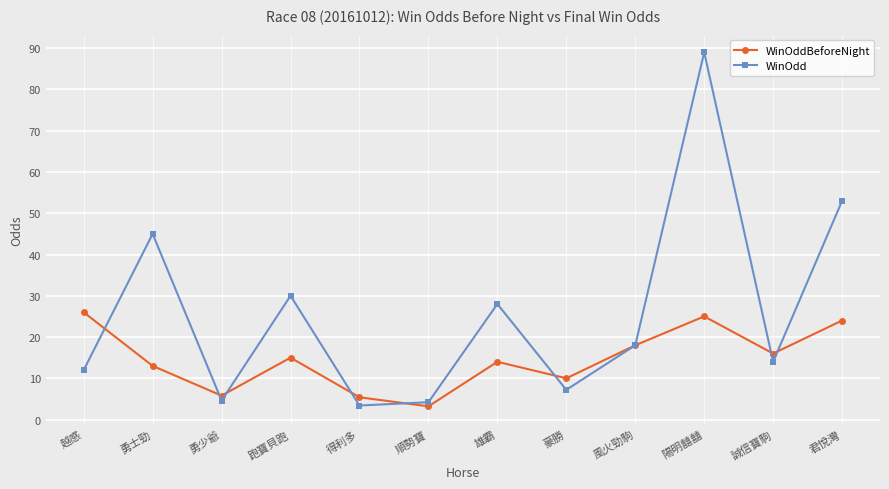

Which series has the widest spread of values?

WinOdd